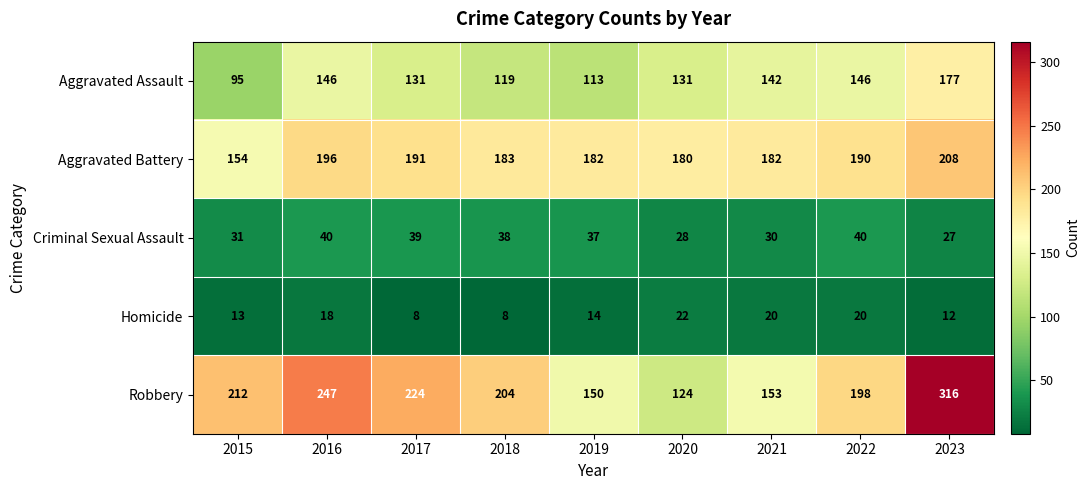

The Criminal Sexual Assault series shows 51 at 2017. True or false?

False